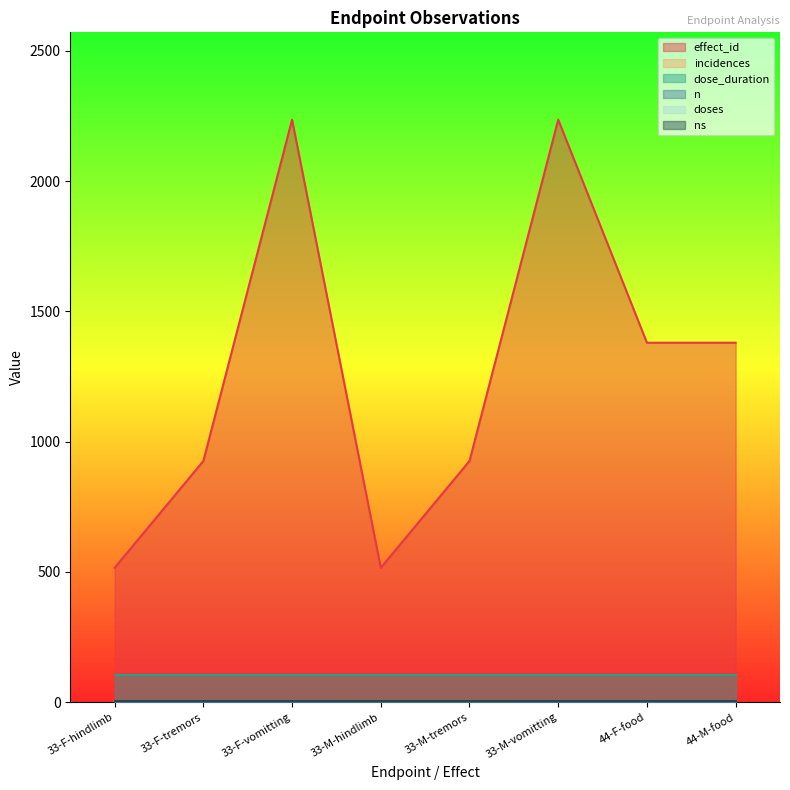

What is the value of the dose_duration point at the 4th from the left?

104